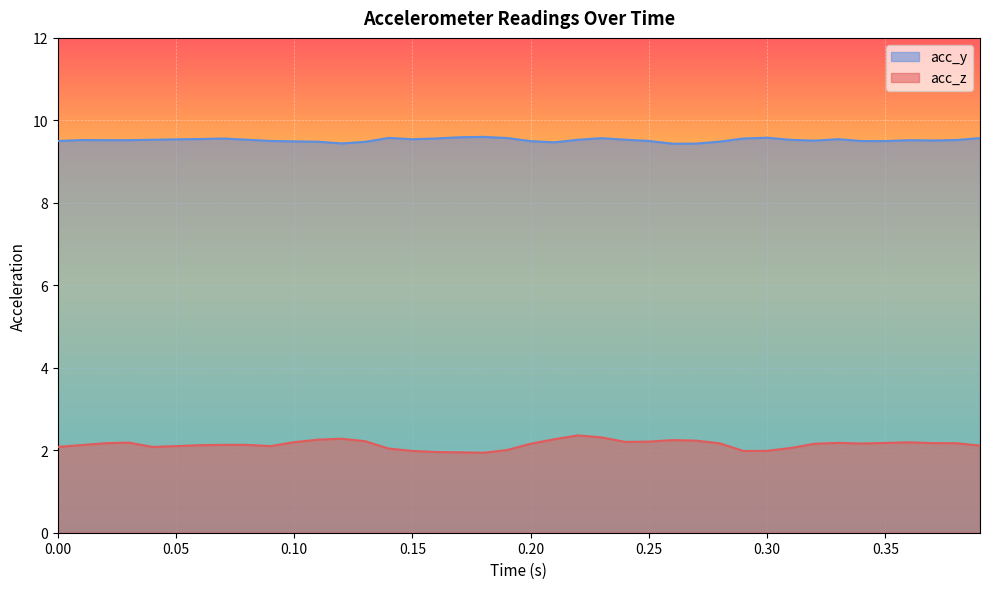

What is the value of the acc_z point at the 8th from the left?

2.1